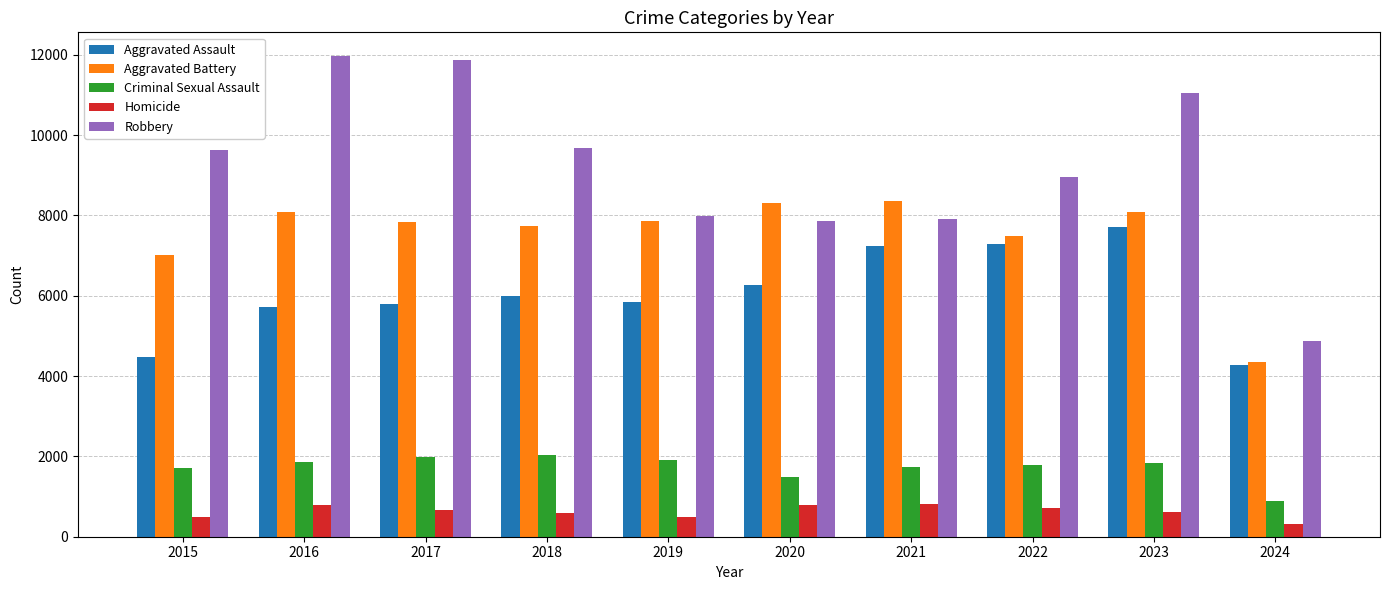

How many bars are there in each group?

5